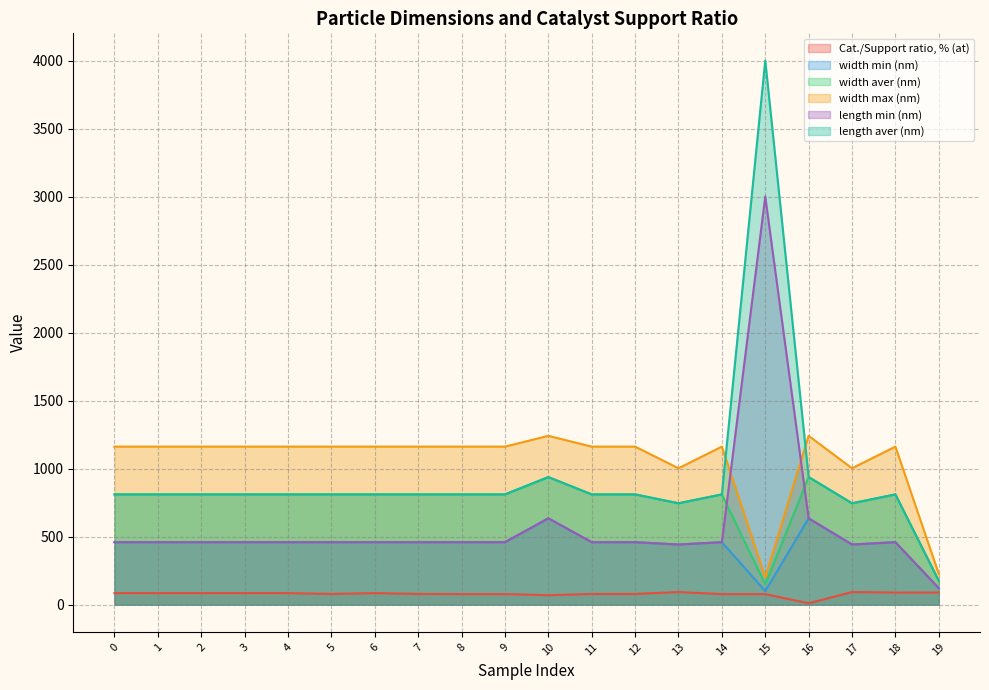

How many lines are shown in the chart?

6